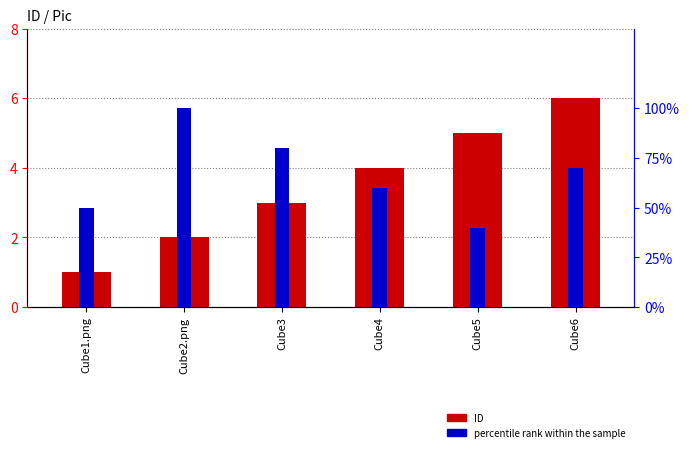

True or false: ID has a value of 2.9 at Cube2.png.

False